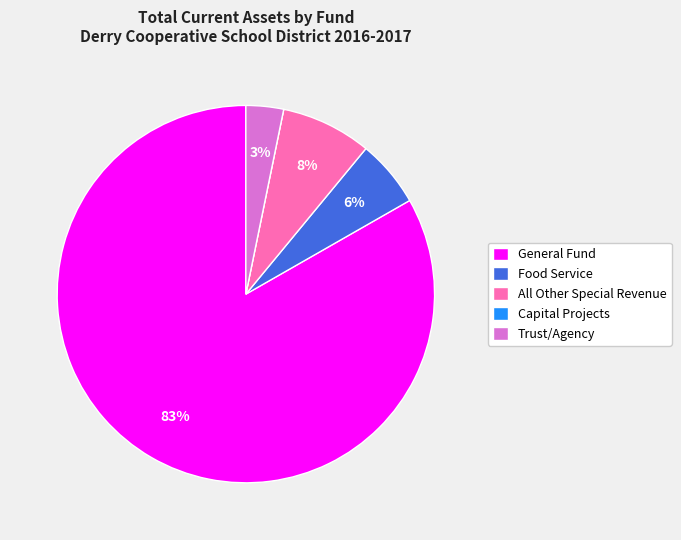

To the nearest percent, what is the combined percentage of All Other Special Revenue and Food Service?

14%